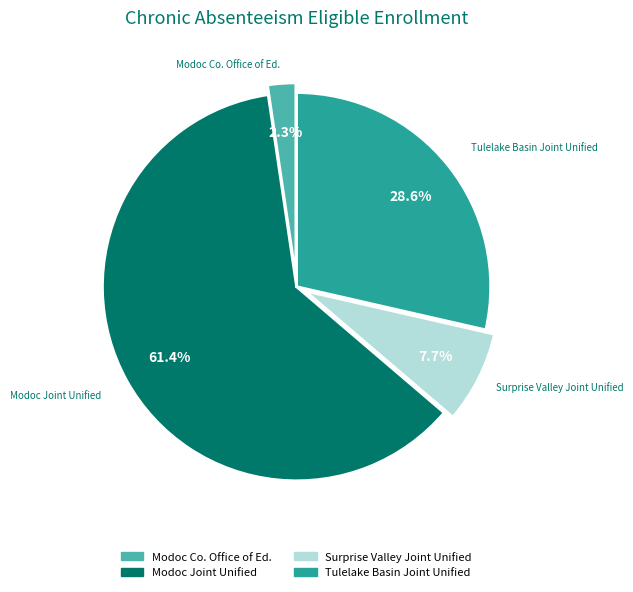

Is there any slice that represents more than half of the pie?

Yes